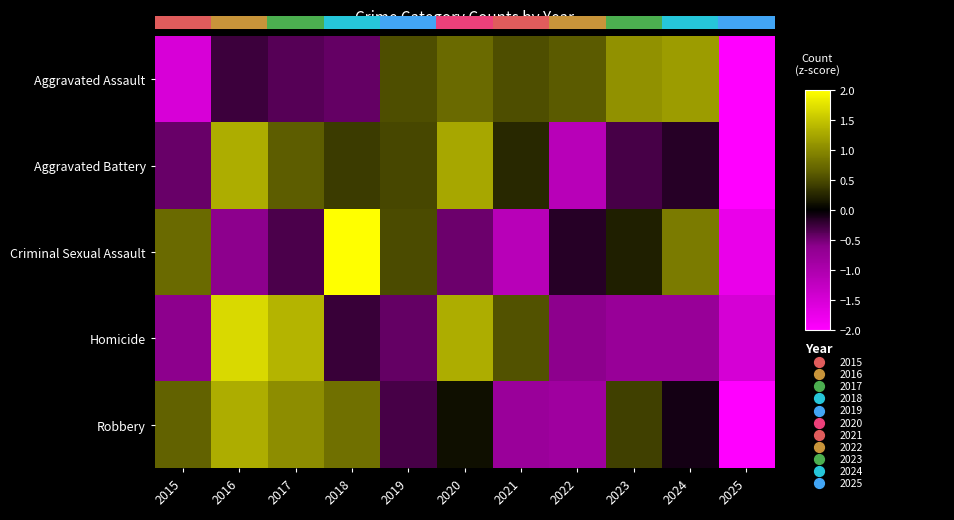

True or false: Homicide has a value of 1.4 at 2017.

True